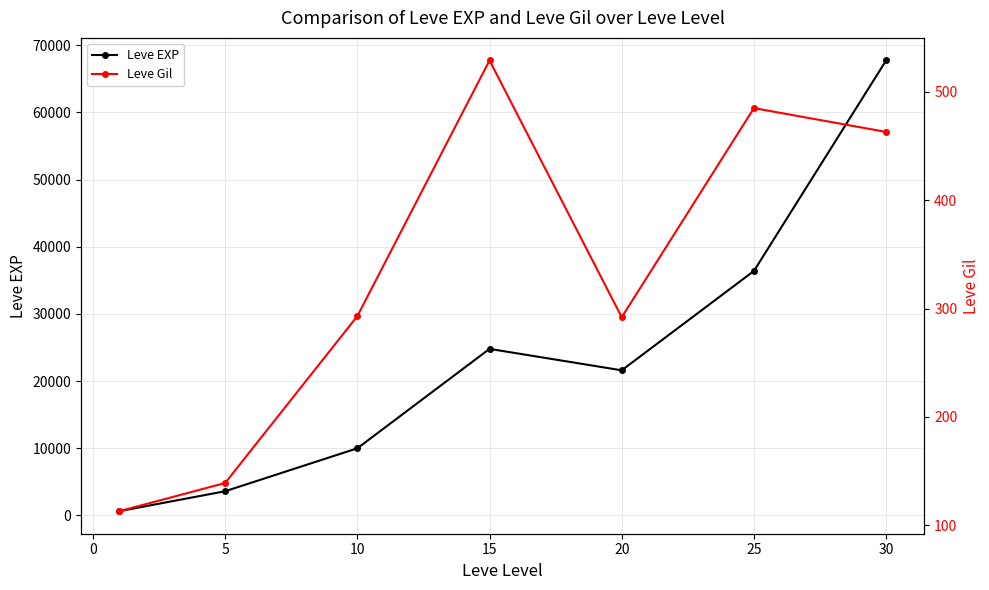

The value of Leve EXP at 15 is 24790. True or false?

True